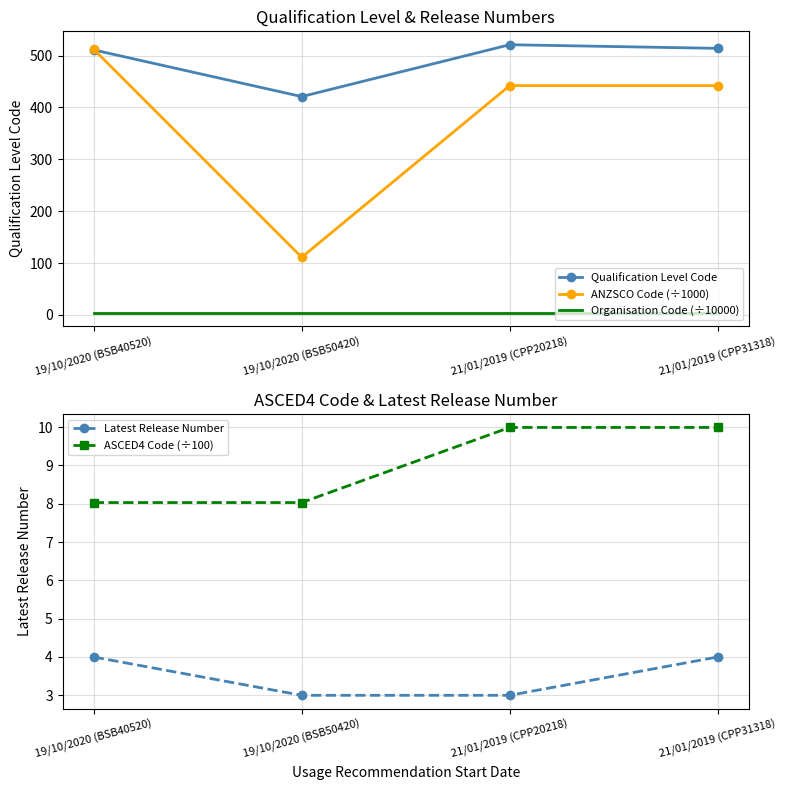

What is the sum of the Qualification Level Code values at 19/10/2020 (BSB40520) and 19/10/2020 (BSB50420)?

932.0